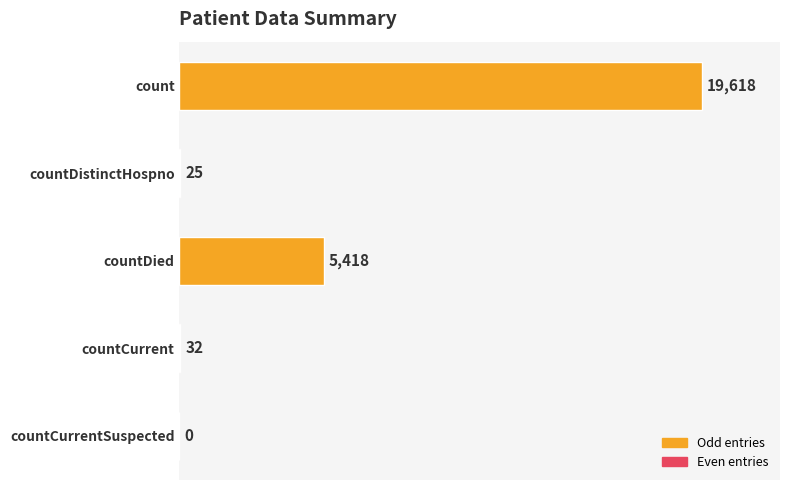

What is the sum of the values at countDistinctHospno and countDied?

5443